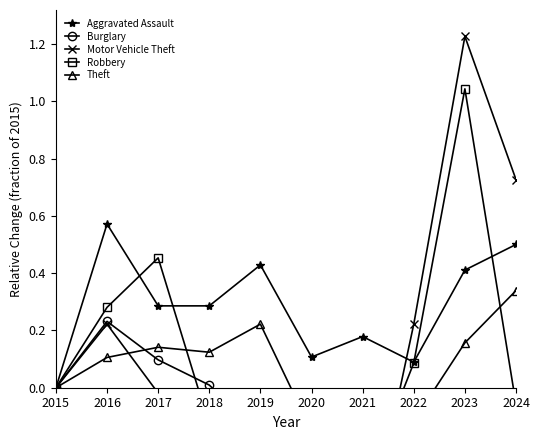

What is the sum of the Robbery values at 2019 and 2024?

-0.2